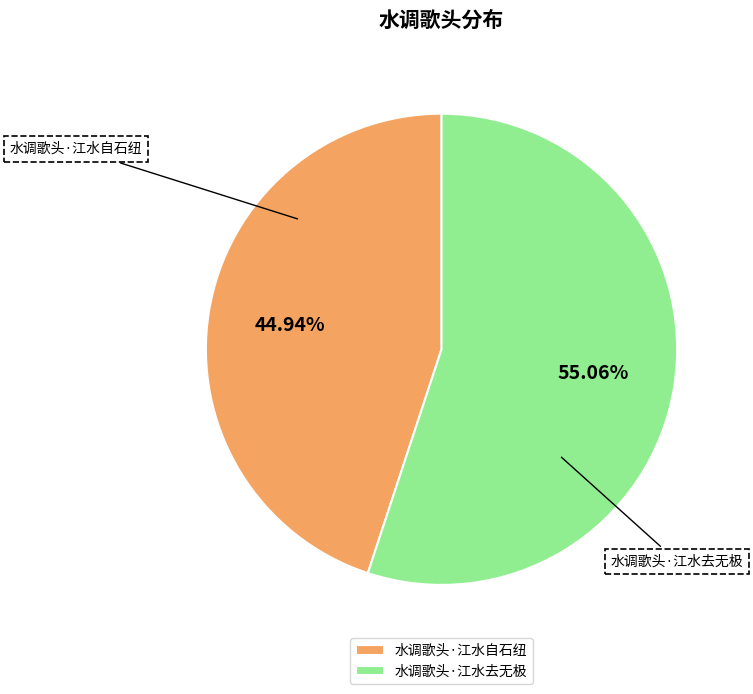

Rank the categories by value from lowest to highest.

水调歌头·江水自石纽, 水调歌头·江水去无极